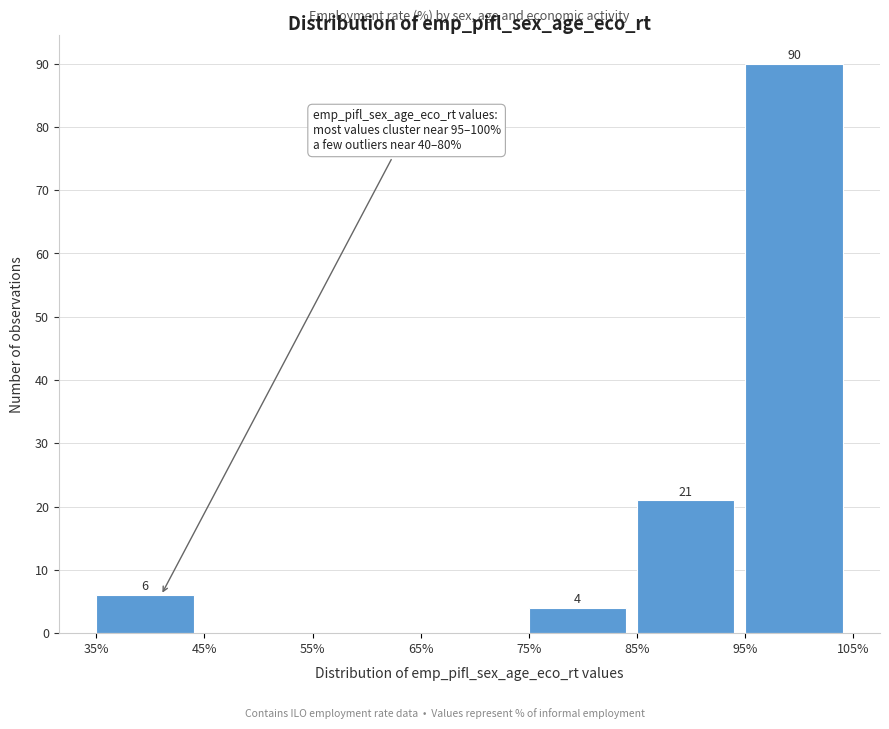

Which range on the x-axis has the tallest bar?

95% to 105%